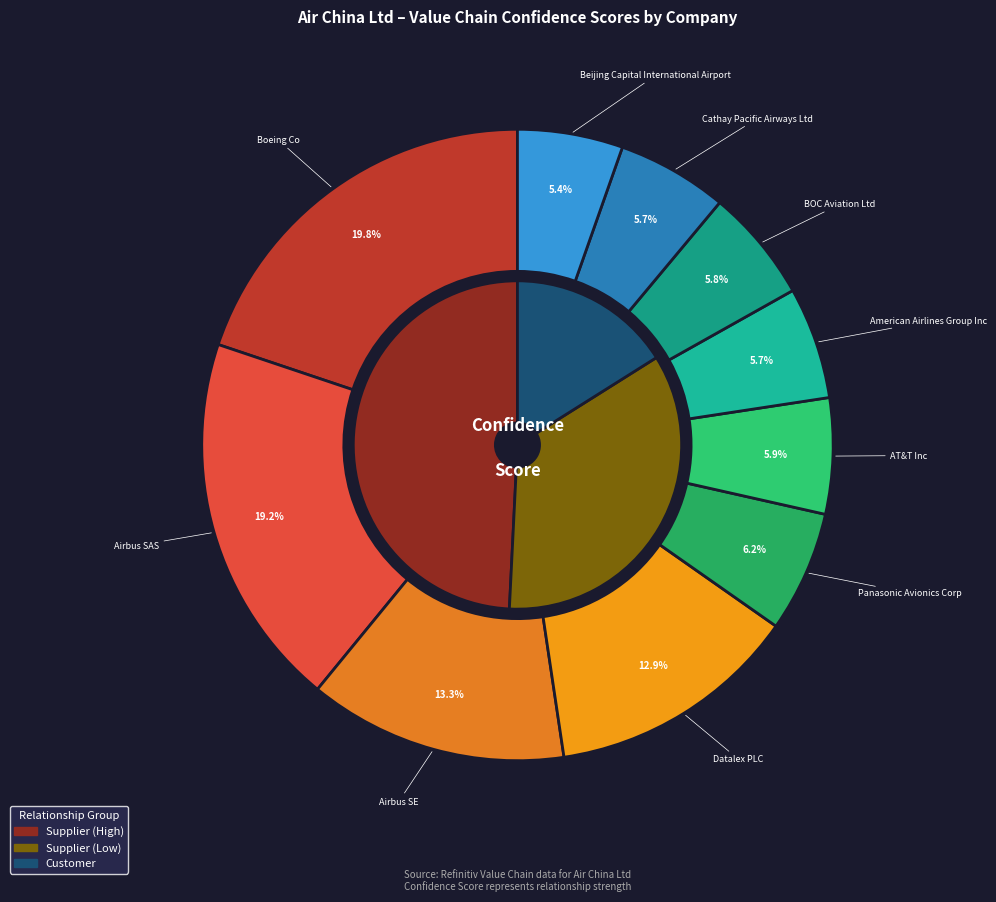

Rank the categories by value from lowest to highest.

Beijing Capital International Airport, Cathay Pacific Airways Ltd, American Airlines Group Inc, BOC Aviation Ltd, AT&T Inc, Panasonic Avionics Corp, Datalex PLC, Airbus SE, Airbus SAS, Boeing Co